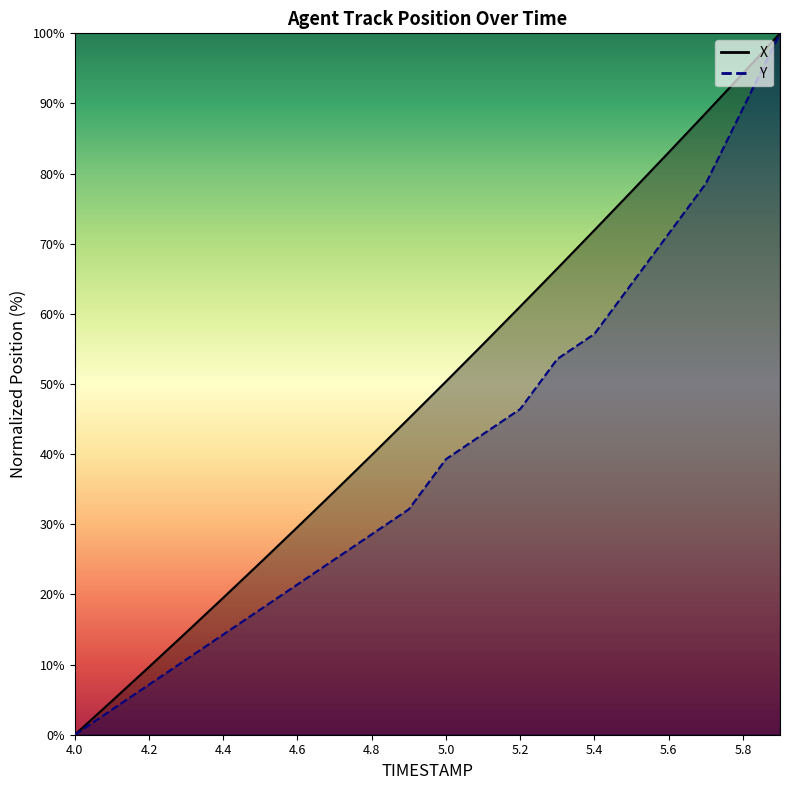

How many positive values does the X series have?

19